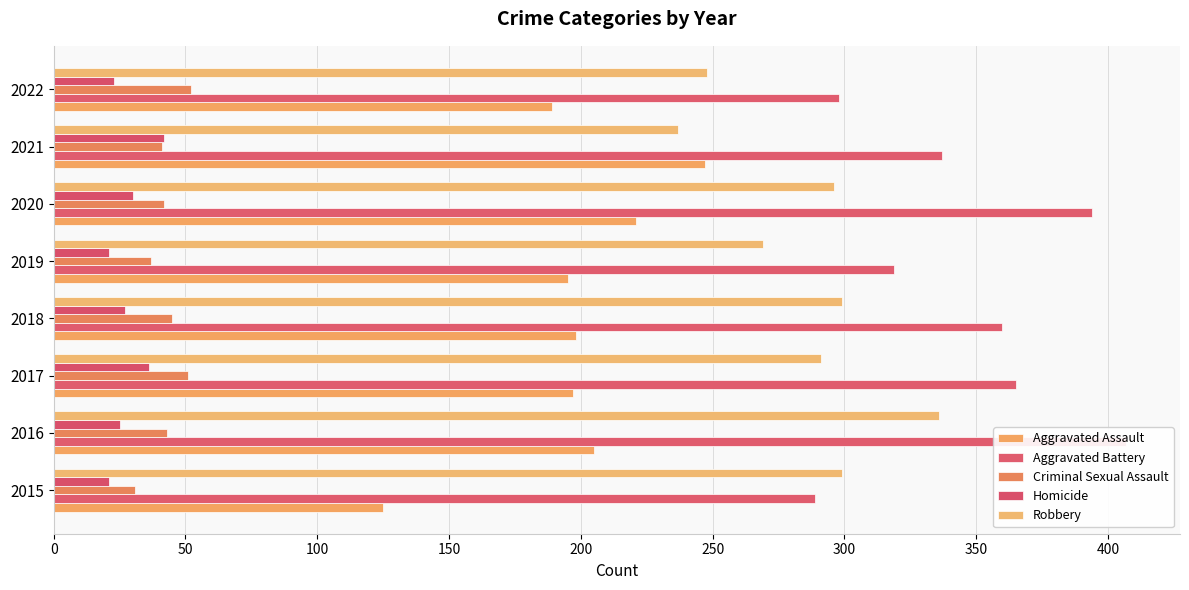

Is it true that Robbery equals 336 at 50?

True